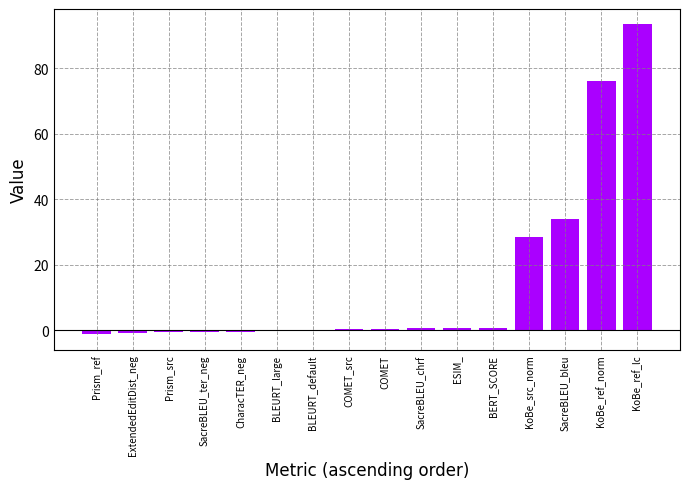

The chart shows a value of 100.6 at KoBe_ref_norm. True or false?

False